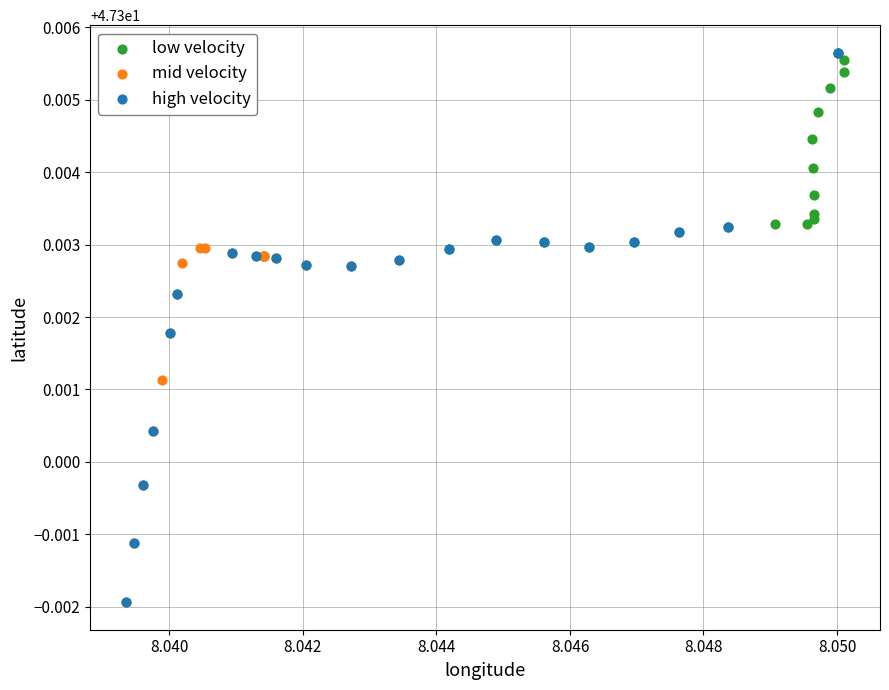

Which series has the largest Y range (max minus min)?

high velocity